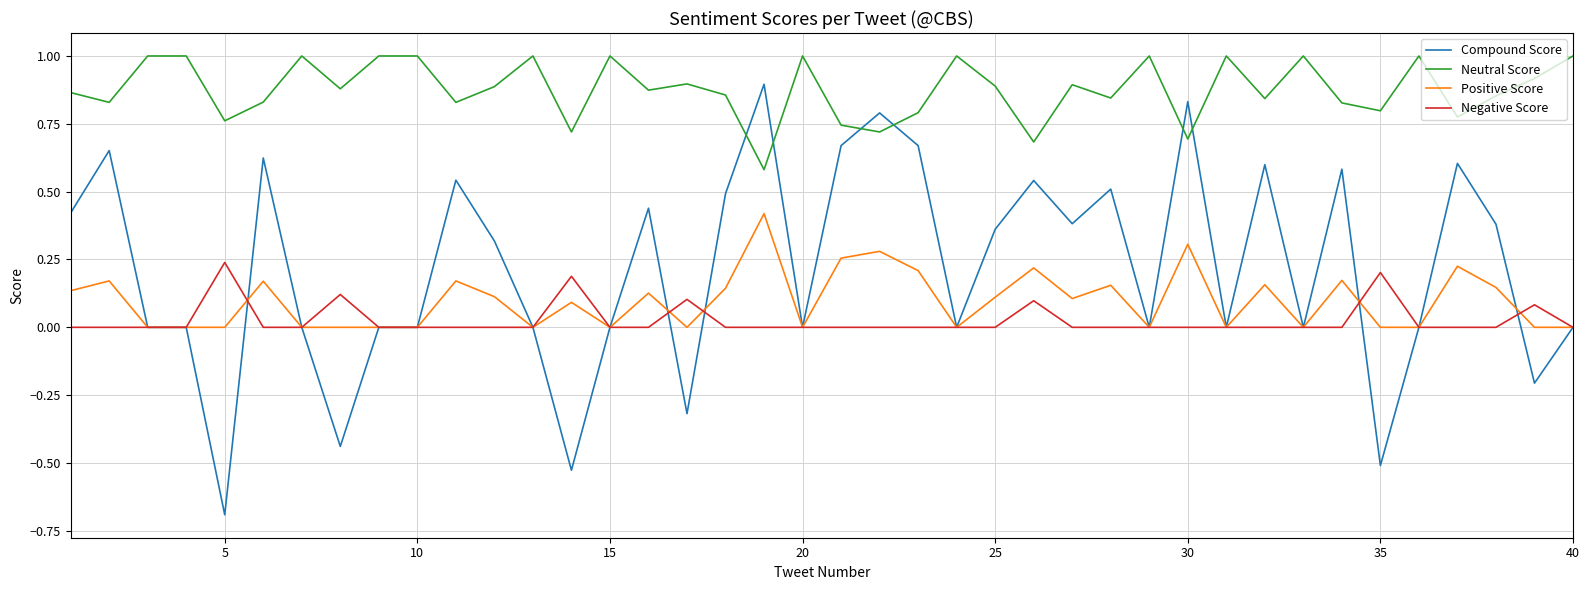

What is the maximum value shown in the chart?

1.0